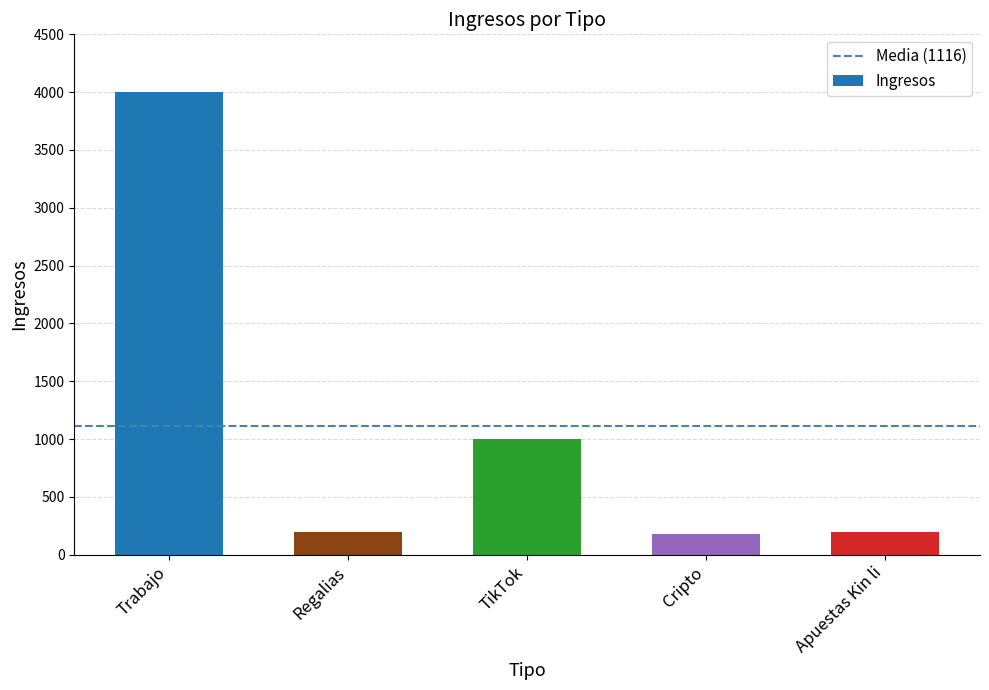

Which has a higher value, TikTok or Regalias?

TikTok